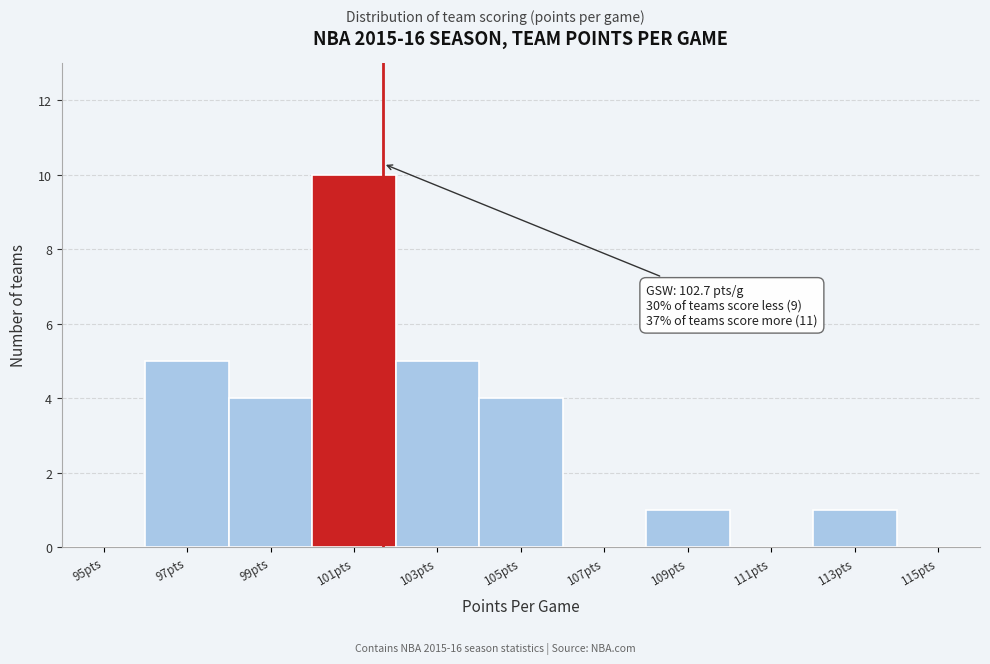

Reading left to right, what are all the values shown in this chart?

95pts=0	97pts=5	99pts=4	101pts=10	103pts=5	105pts=4	107pts=0	109pts=1	111pts=0	113pts=1	115pts=0